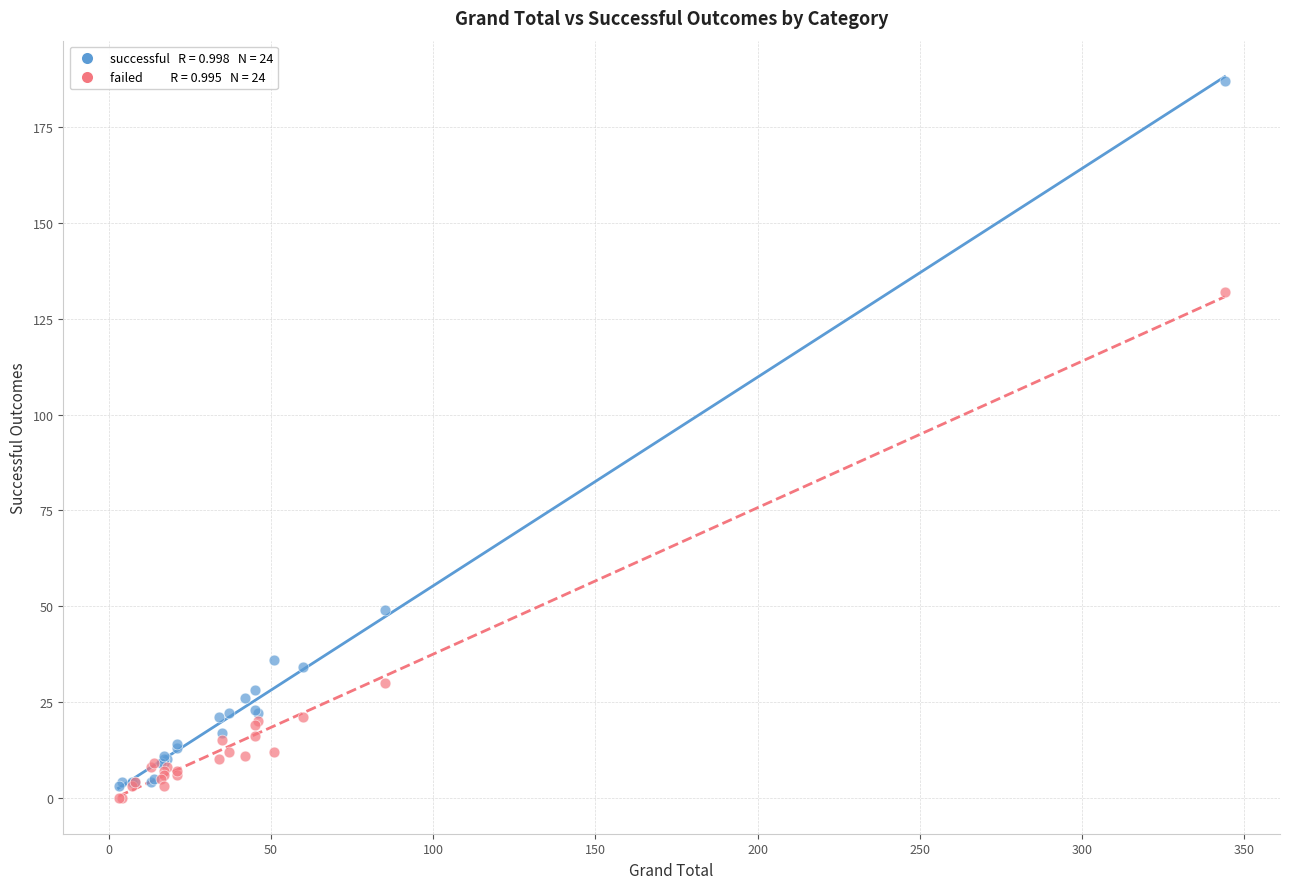

Across all series, what Y value is closest to 93?

132